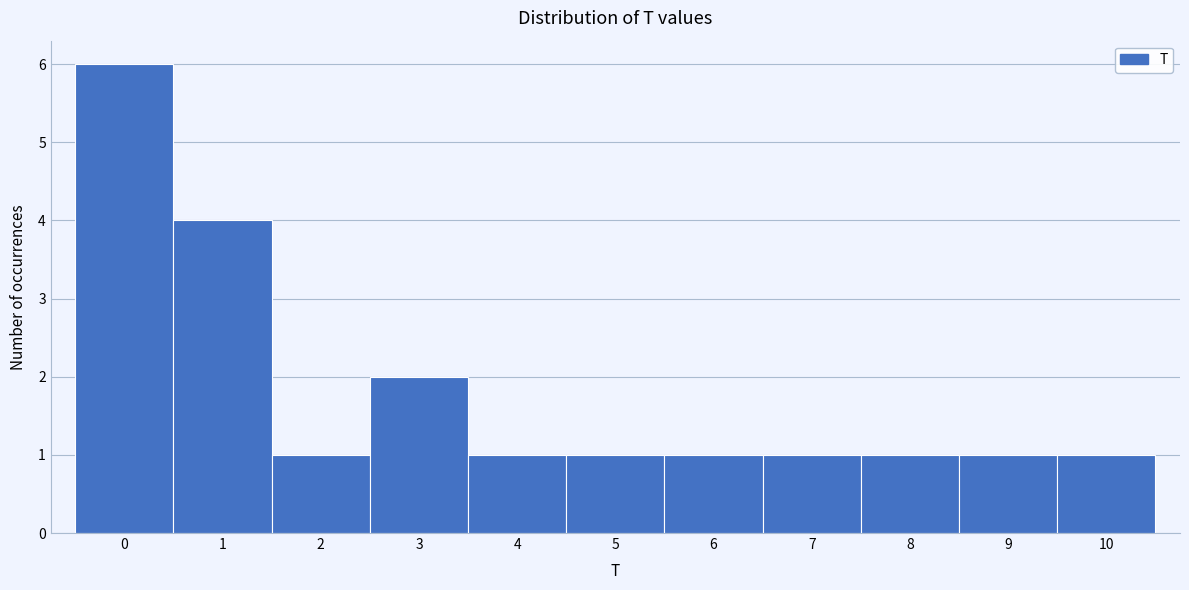

Reading left to right, list every bar in this chart as the range it spans on the x-axis followed by its height. The values are not printed on the chart, so give them approximately, as read against the axis.

-0.5 to 0.5: 6
0.5 to 1.5: 4
1.5 to 2.5: 1
2.5 to 3.5: 2
3.5 to 4.5: 1
4.5 to 5.5: 1
5.5 to 6.5: 1
6.5 to 7.5: 1
7.5 to 8.5: 1
8.5 to 9.5: 1
9.5 to 10.5: 1